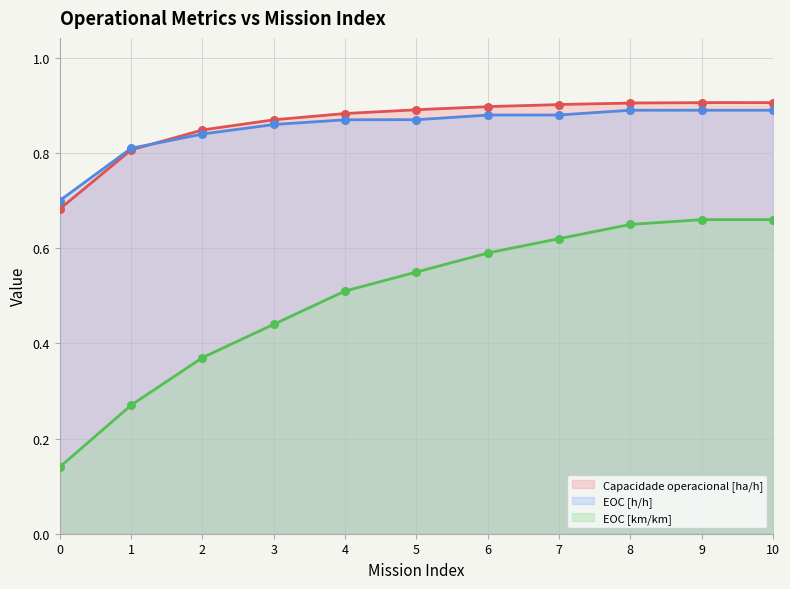

At how many categories does at least one series exceed 0?

11